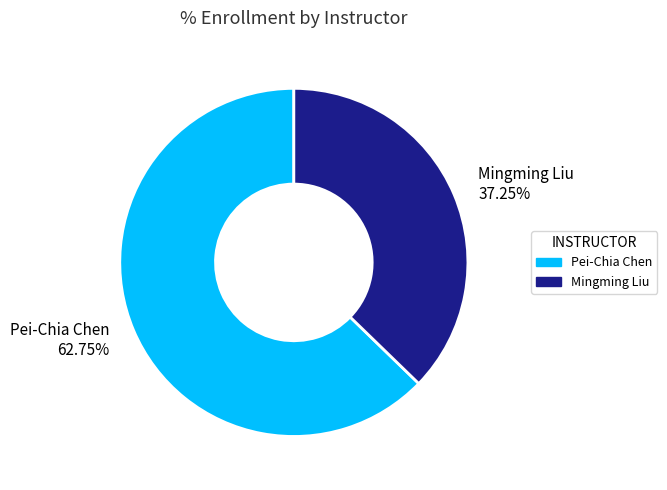

To the nearest percent, what portion does Pei-Chia Chen represent?

63%